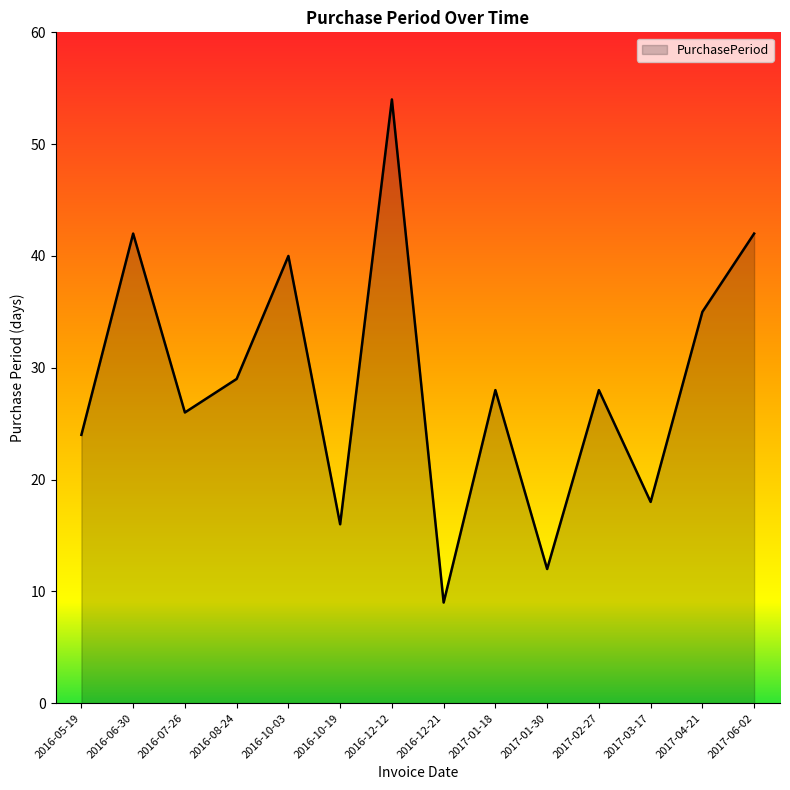

How many lines are shown in the chart?

1